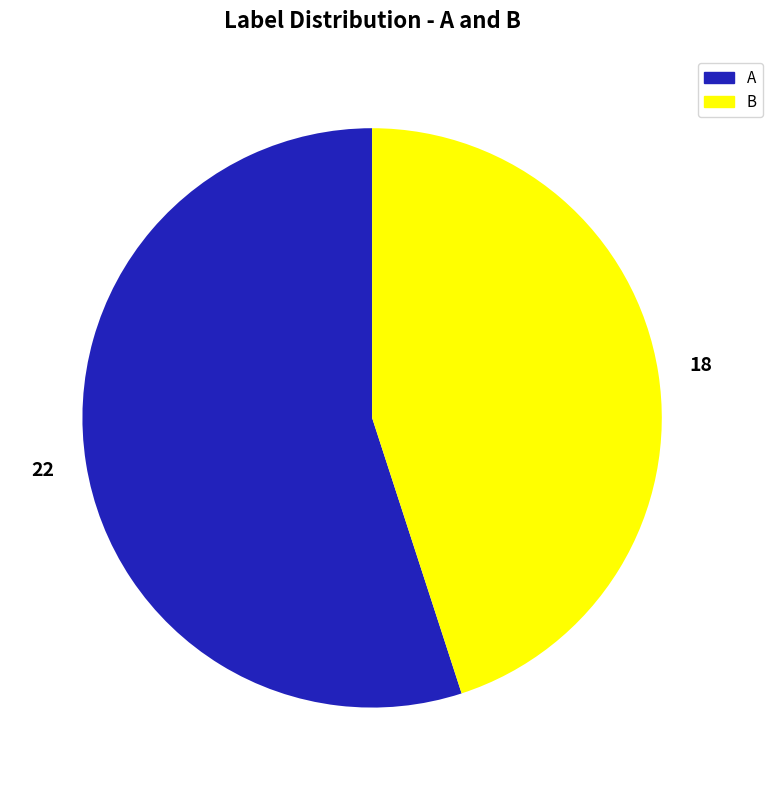

Which category has the smallest portion of the pie?

B